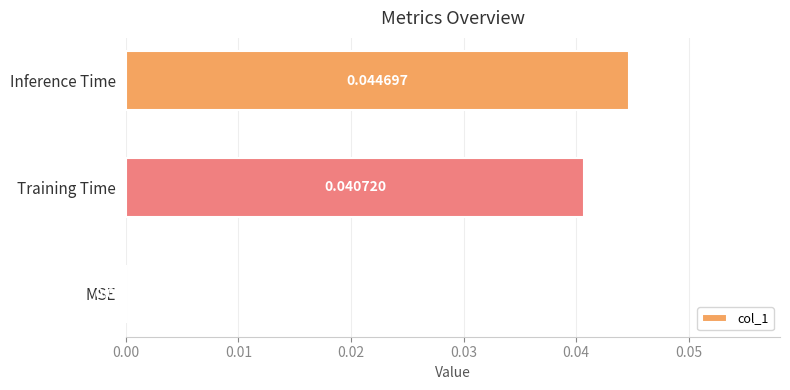

Are the bars grouped side by side (vs. stacked)?

No